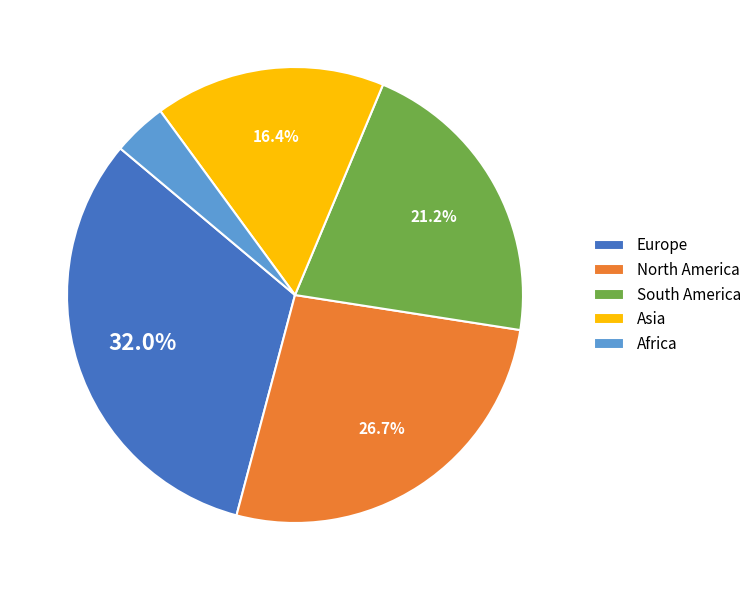

To the nearest percent, what percentage of the pie is North America?

27%